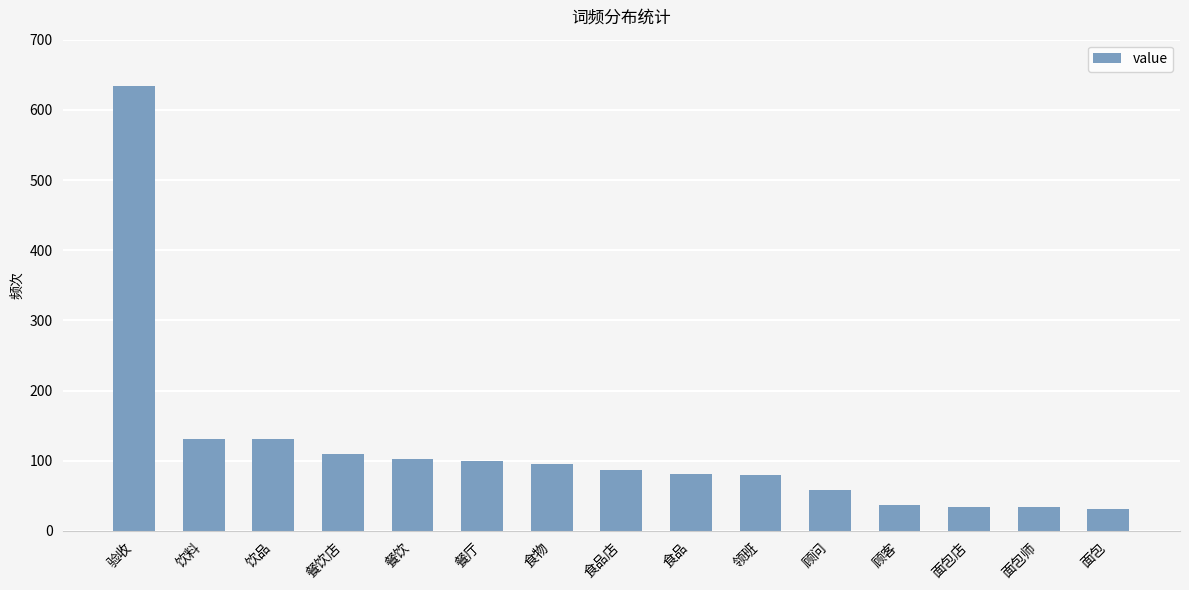

What is the greatest value displayed?

634